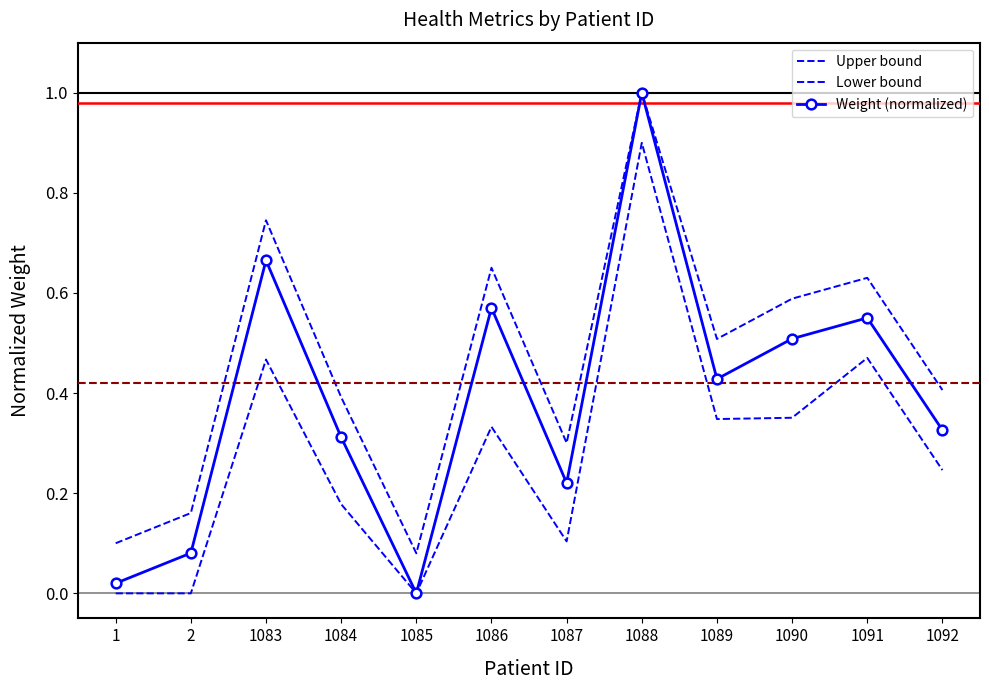

How many interior local valleys does the Upper bound series have?

3